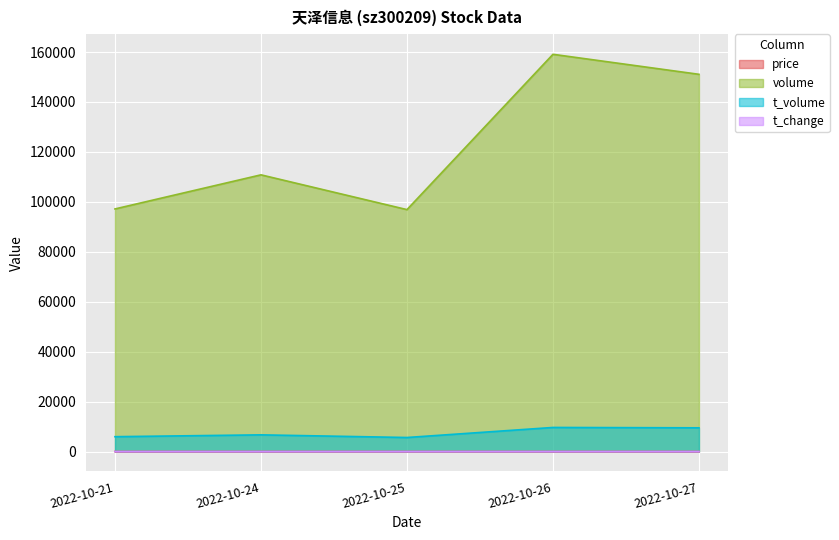

How many interior local valleys does the price series have?

1